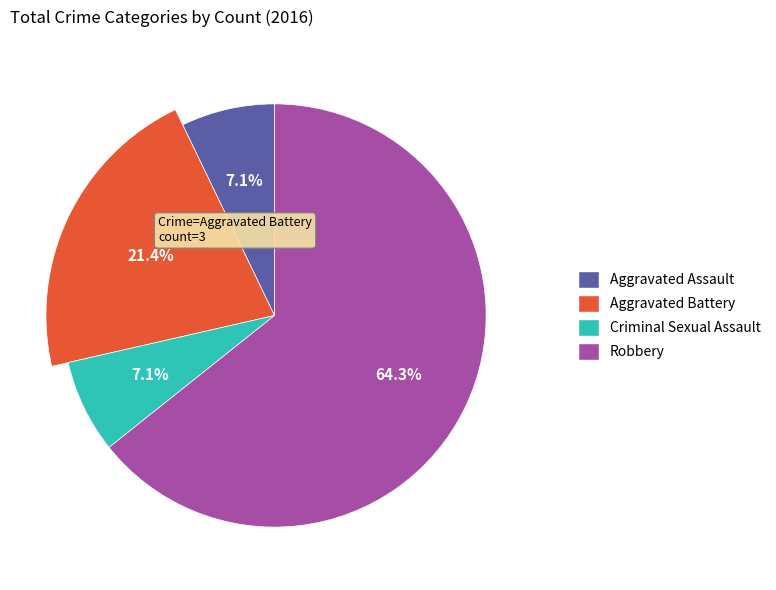

Is there any slice that represents more than half of the pie?

Yes